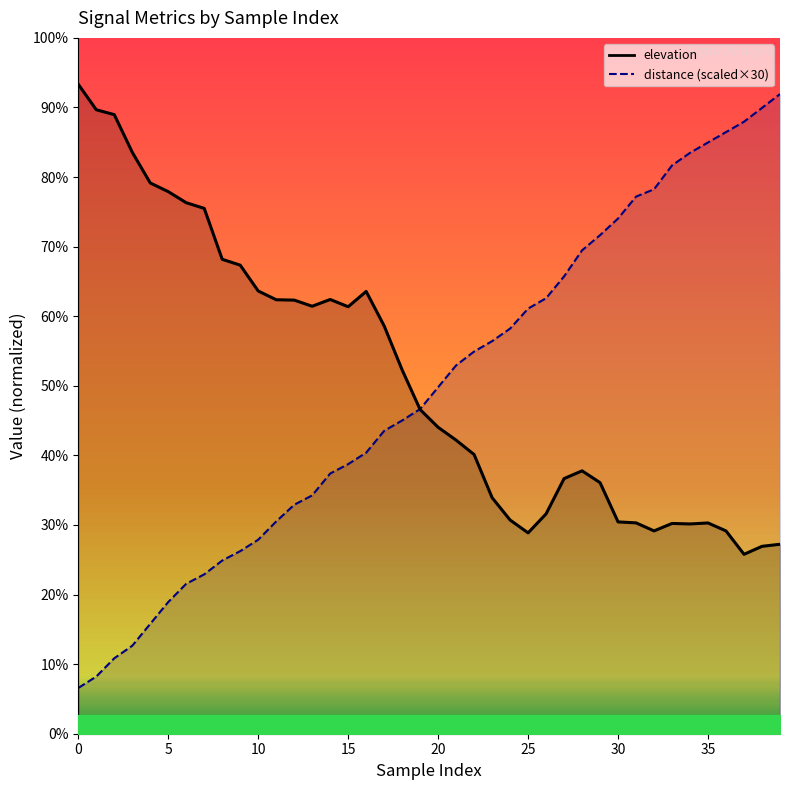

Which series has the widest spread of values?

distance